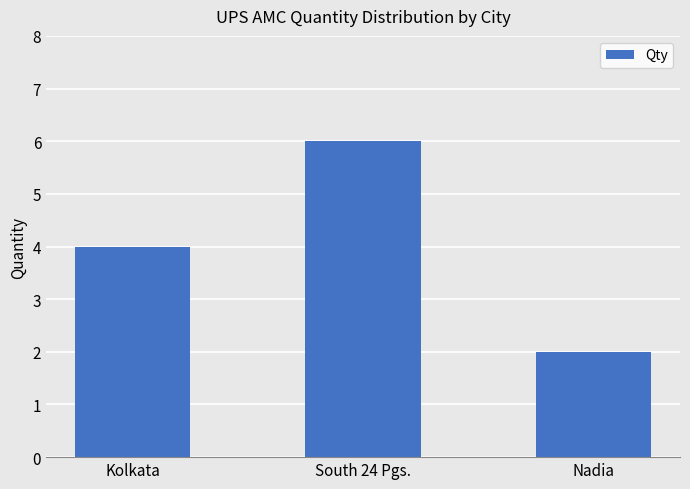

List the labels in order of value, largest first.

South 24 Pgs., Kolkata, Nadia